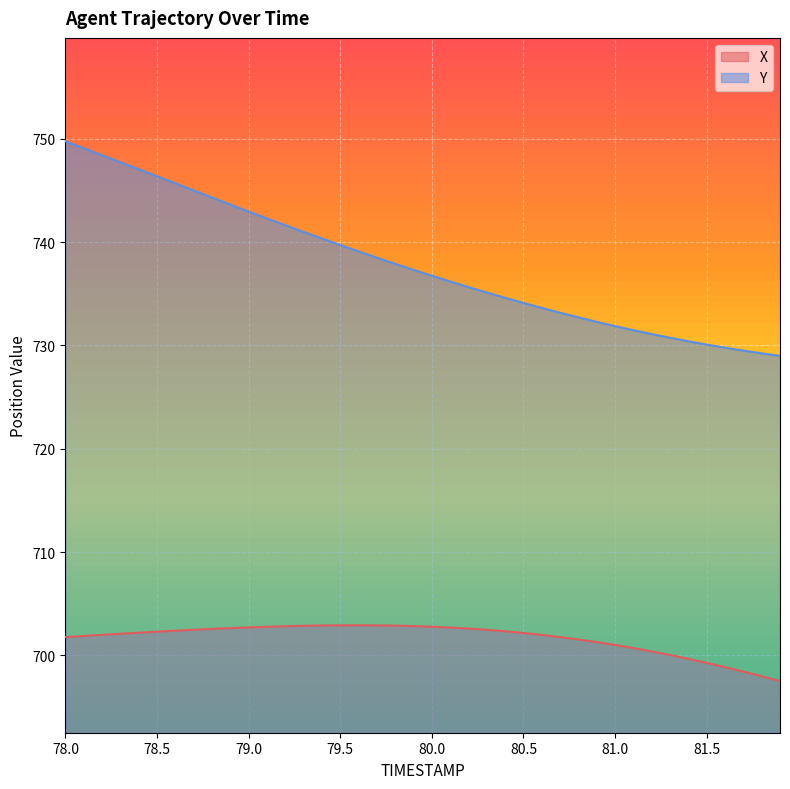

The value of Y at 81.5 is 370.6. True or false?

False